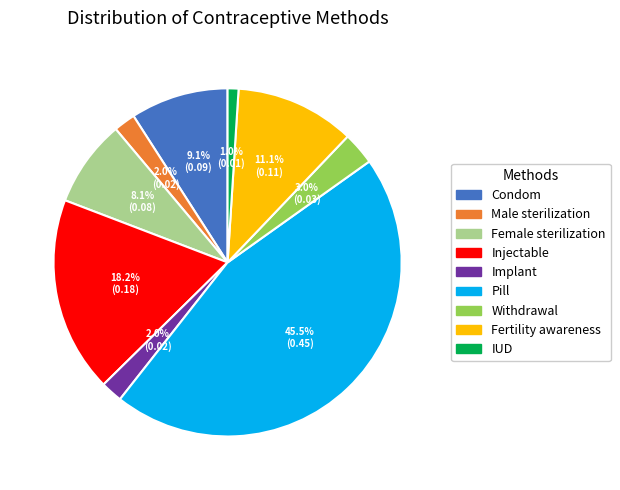

Is it true that Condom is 1% of the pie?

False